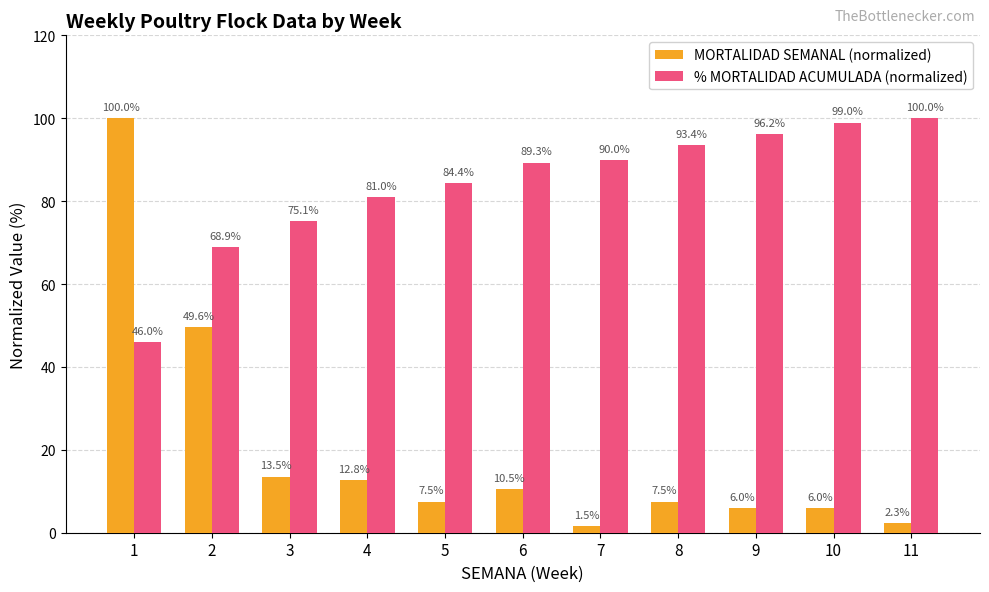

What is the smallest value displayed?

1.5